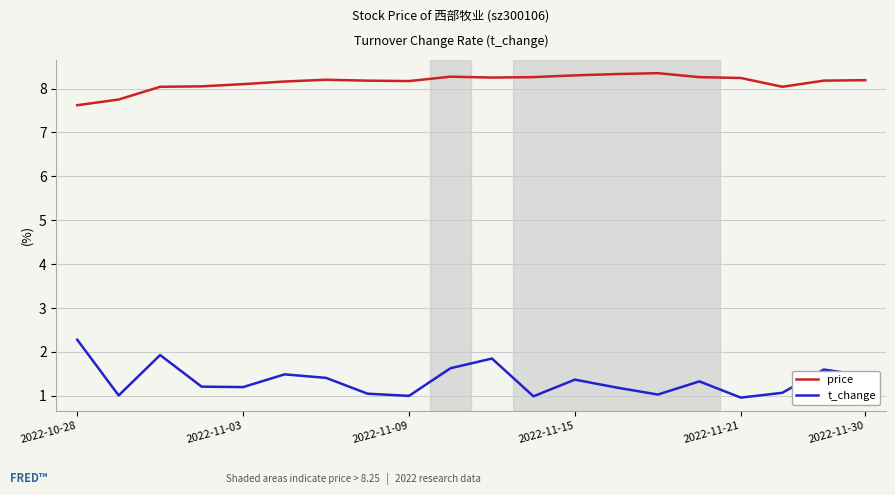

What is the difference between the maximum and minimum values in the price series?

0.7